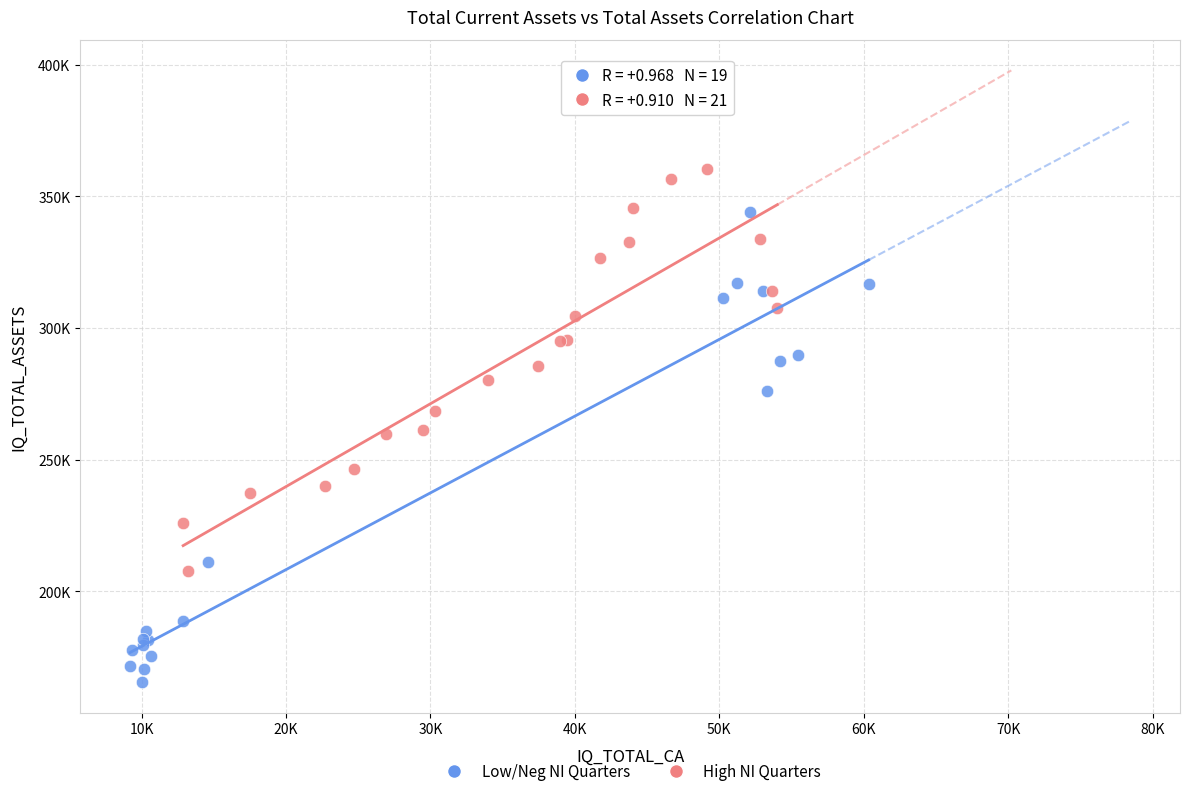

Which series reaches the maximum Y coordinate?

High NI Quarters